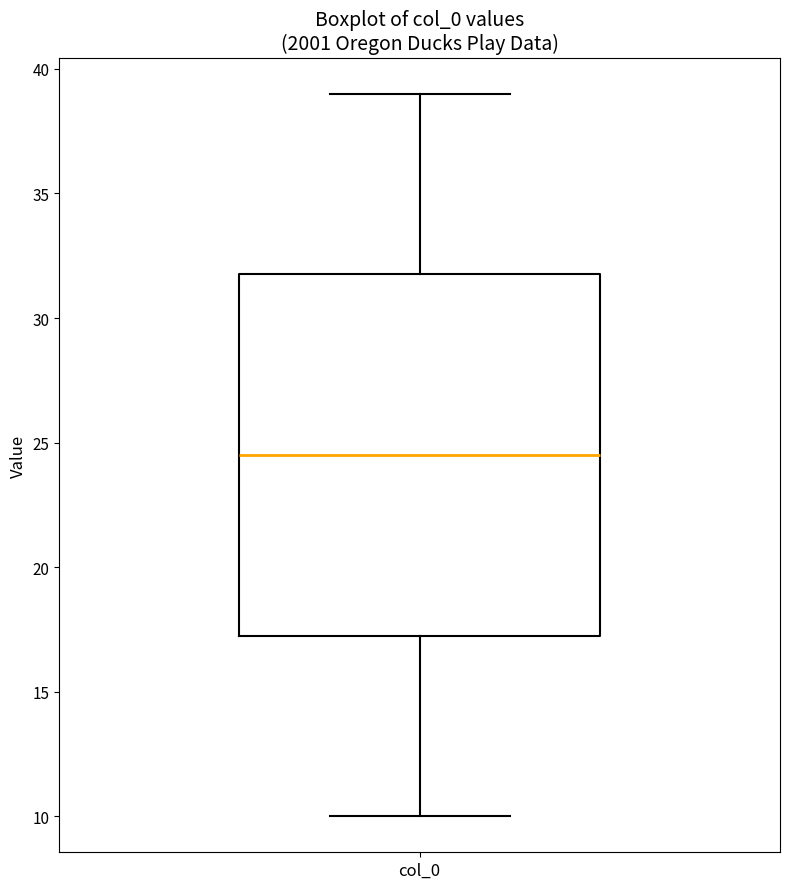

Transcribe this box plot: give where the median line is, the range the box spans, and where the two whiskers end, as read against the y-axis. The values are not printed on the chart, so give them approximately, as read against the axis.

median 24.5, box 17.5 to 32.0, whiskers 10.0 to 39.0